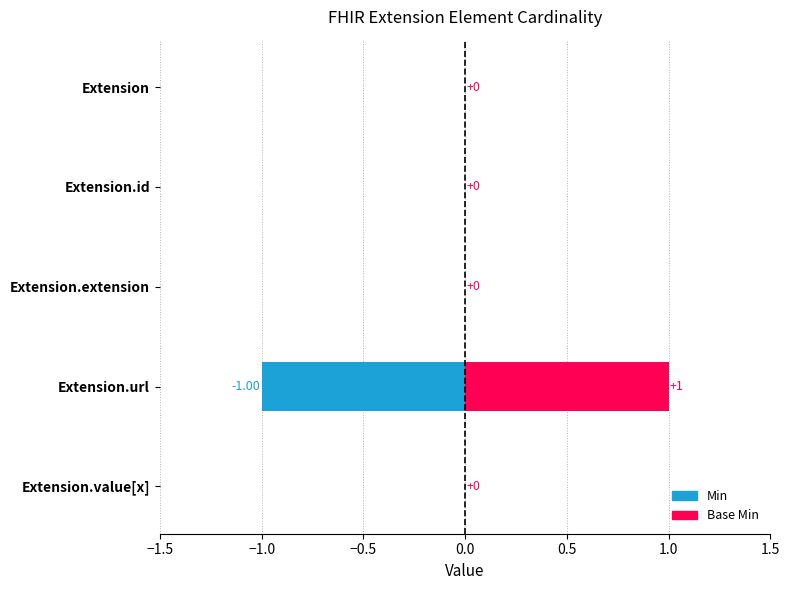

How many bars are there in each group?

2